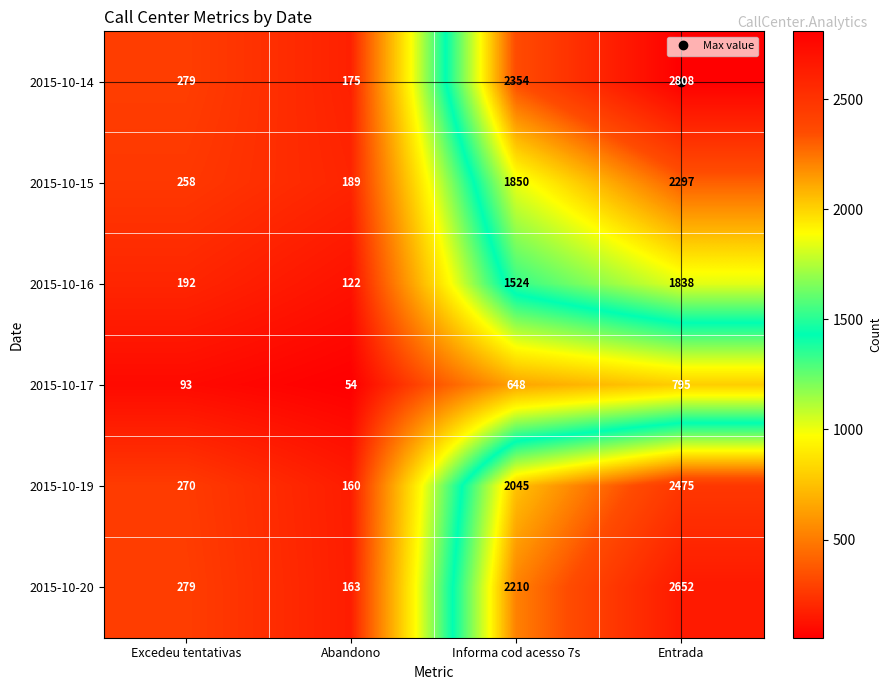

Read the 2015-10-19 value at Entrada, to the nearest 100.

2500